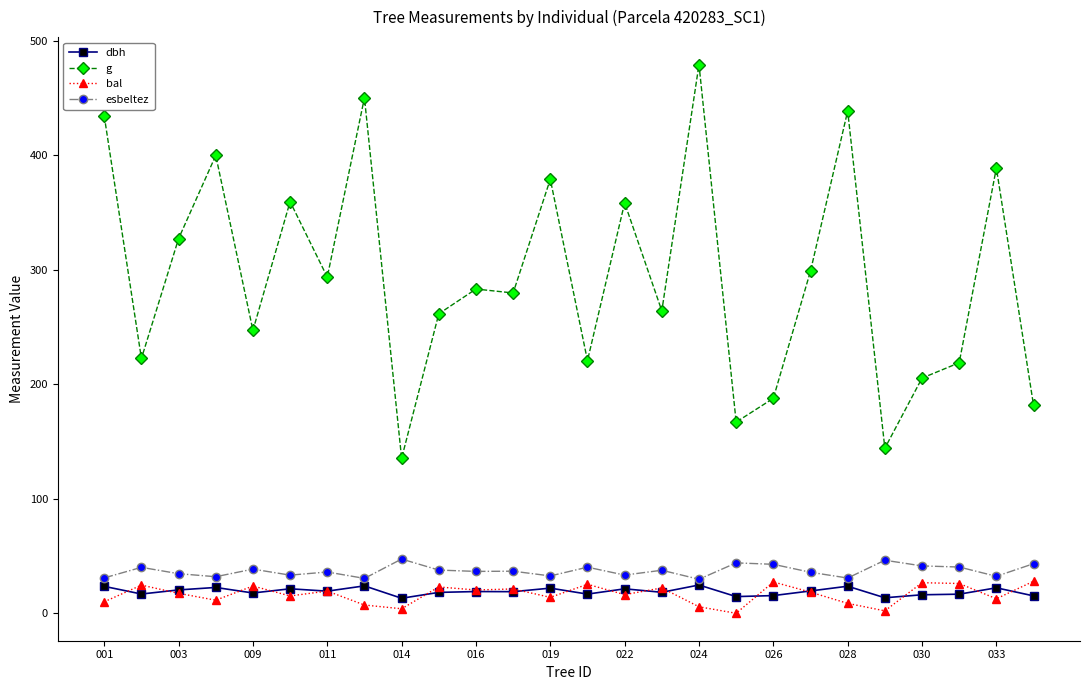

Which series has the largest total across all categories?

g